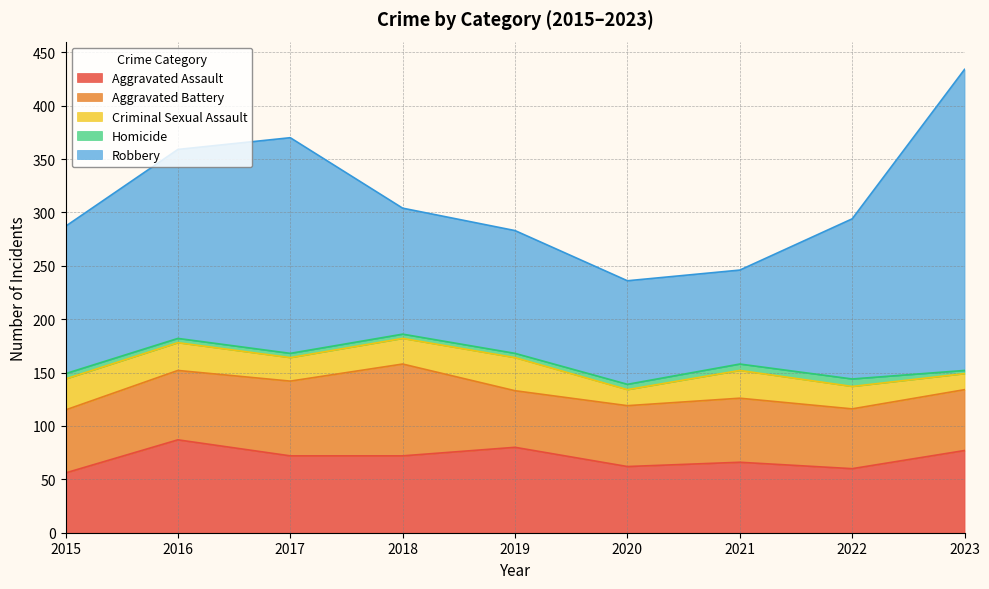

Does the chart display data point markers on the line(s)?

No